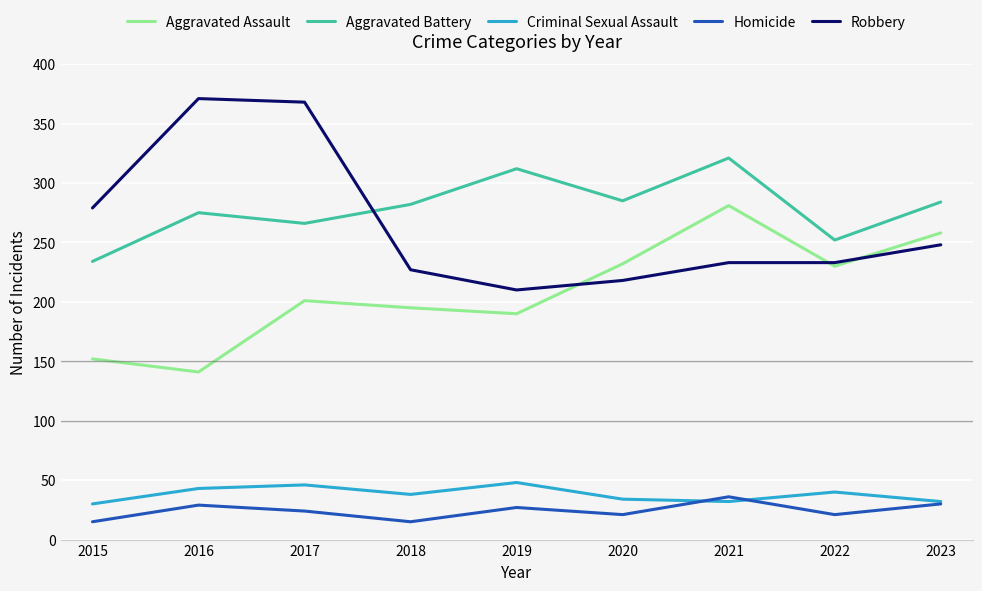

How many interior local peaks does the Aggravated Assault series have?

2